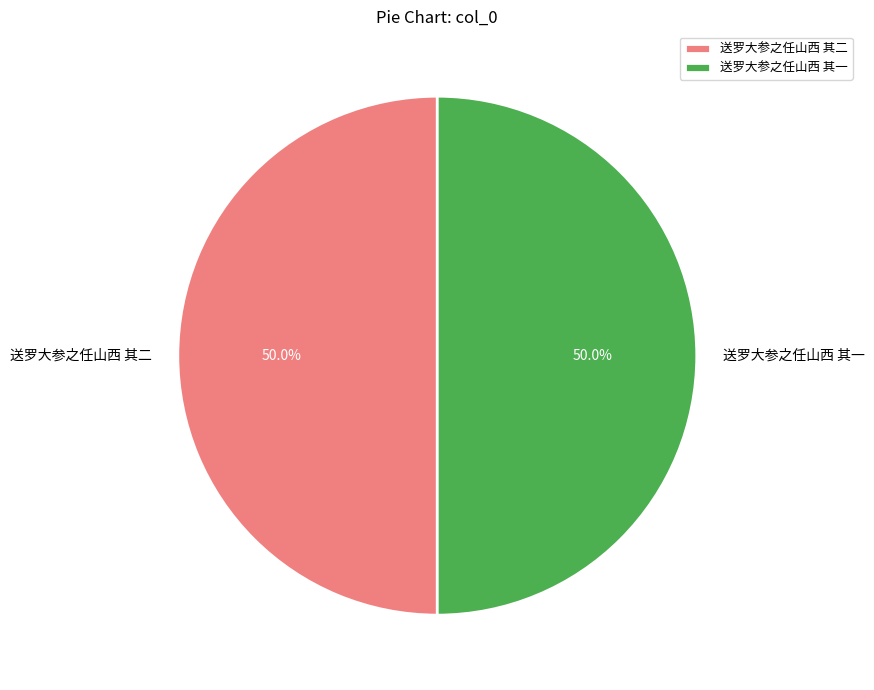

What percentage is NOT represented by 送罗大参之任山西 其一?

50.0%